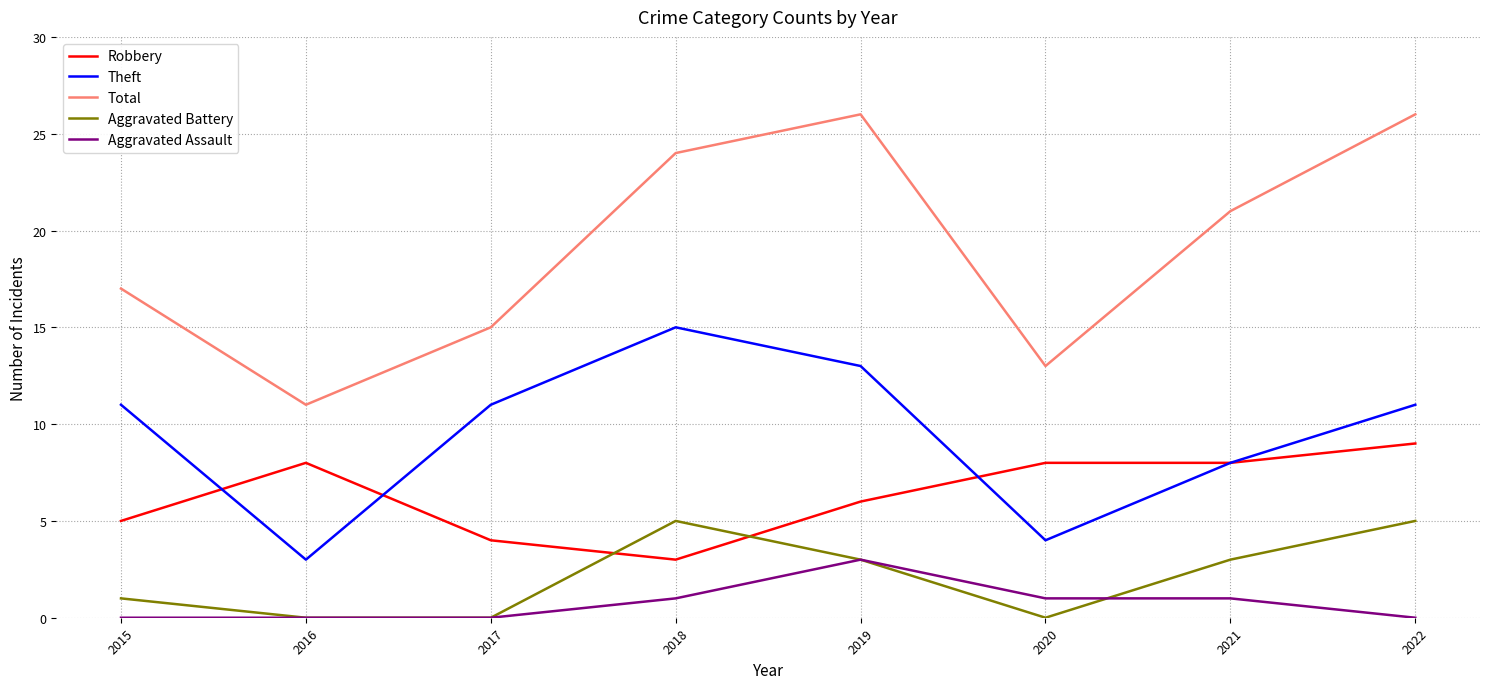

True or false: Robbery and Total intersect in this chart.

False